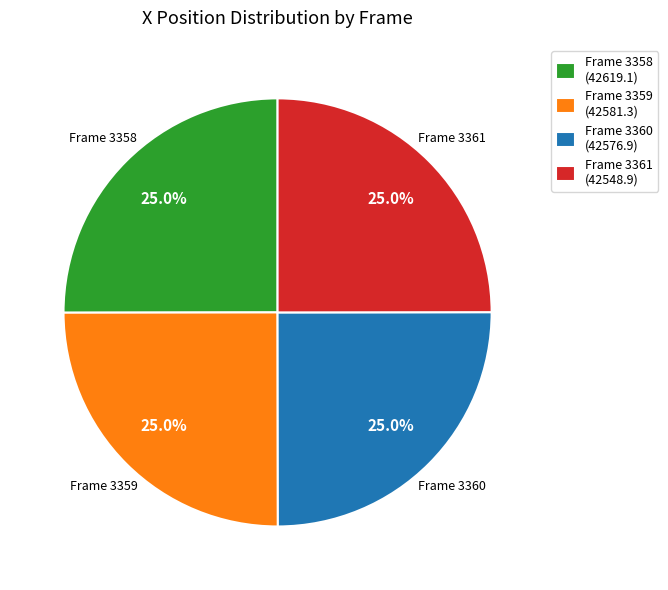

What percentage is NOT represented by Frame 3358 (42619.1)?

75.0%